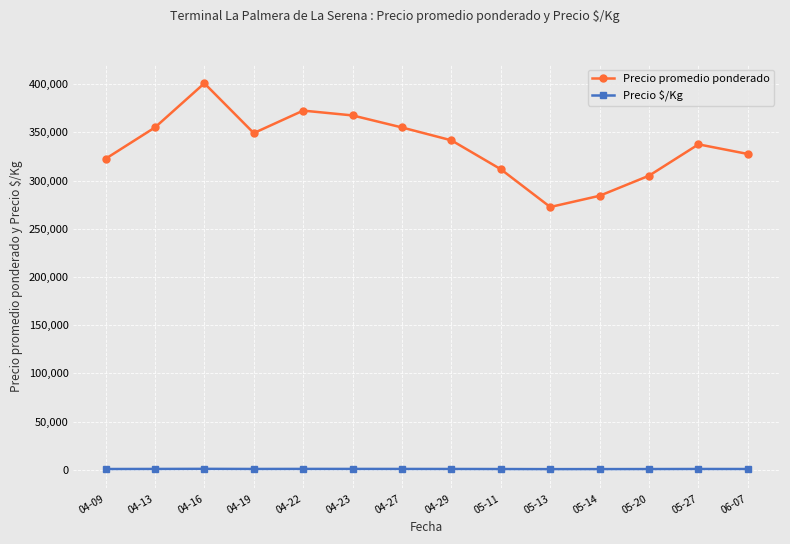

Which series has the largest range (max minus min)?

Precio promedio ponderado